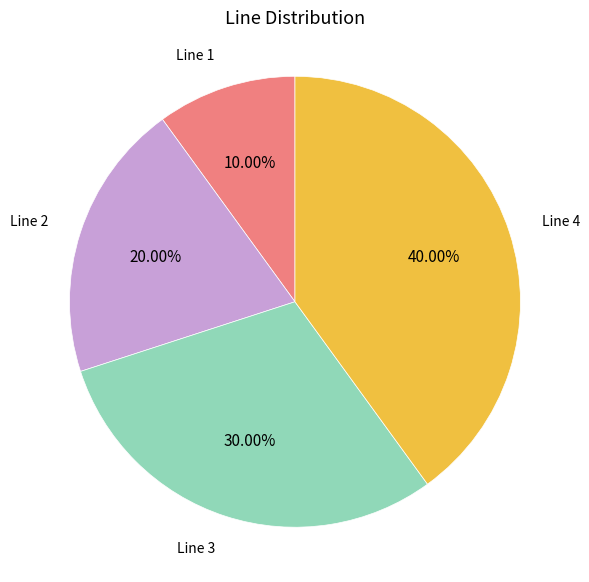

Does any single category account for the majority?

No